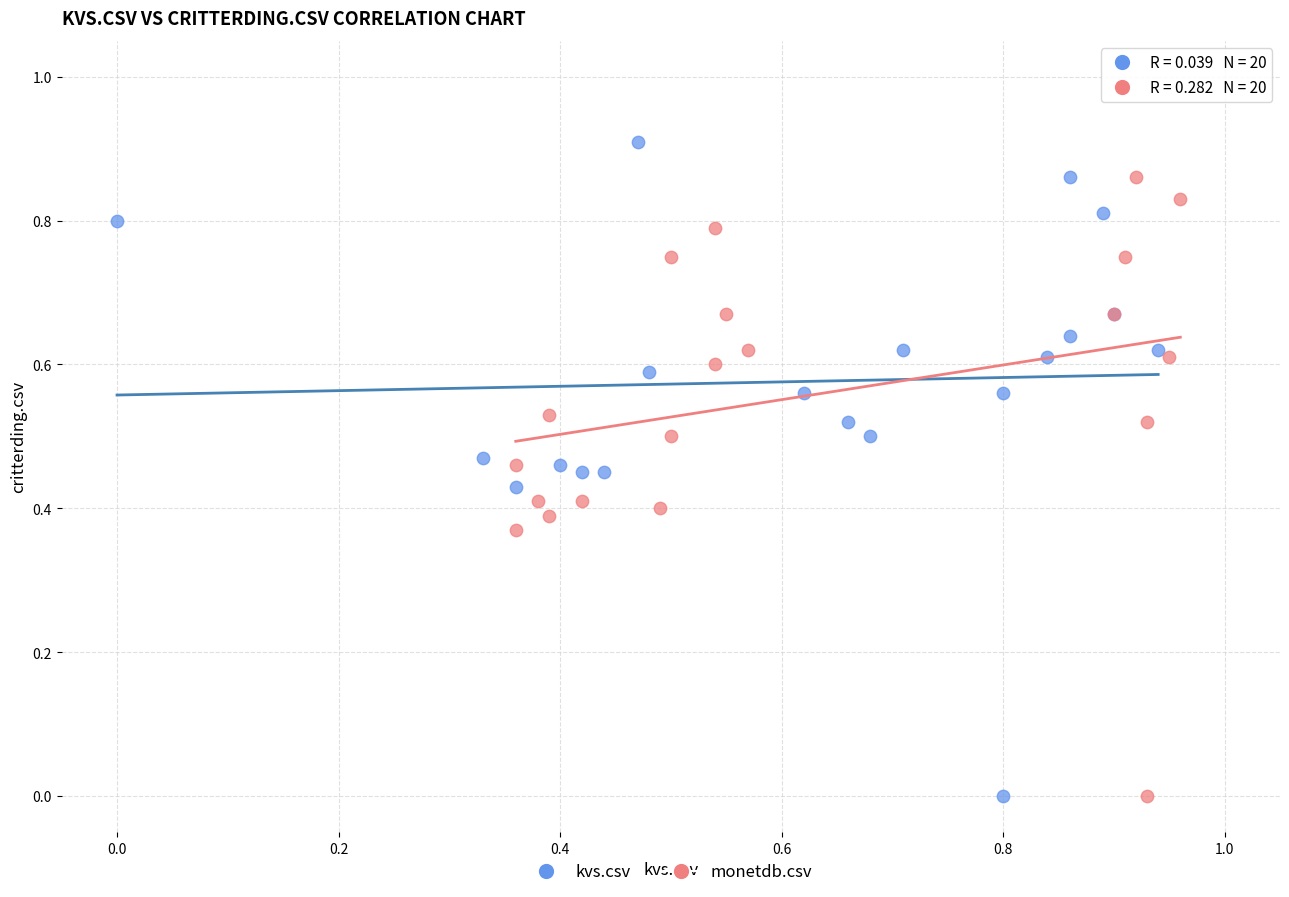

Which series has the largest Y range (max minus min)?

kvs.csv